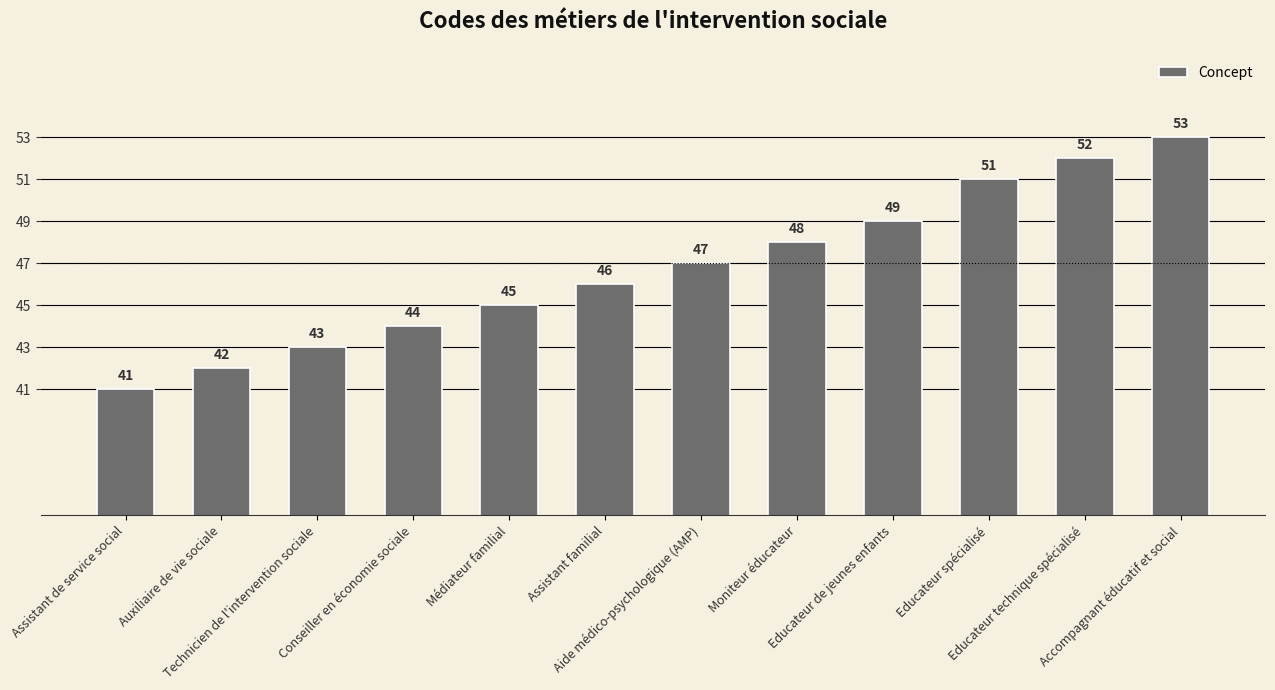

Rank the categories by value from lowest to highest.

Assistant de service social, Auxiliaire de vie sociale, Technicien de l'intervention sociale, Conseiller en économie sociale, Médiateur familial, Assistant familial, Aide médico-psychologique (AMP), Moniteur éducateur, Educateur de jeunes enfants, Educateur spécialisé, Educateur technique spécialisé, Accompagnant éducatif et social